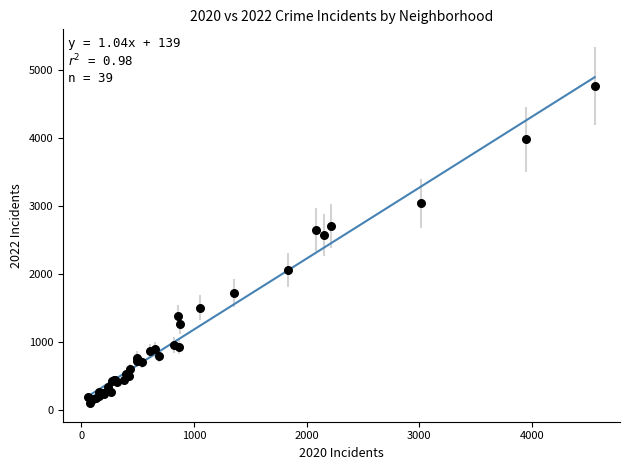

What Y value in the scatter plot is closest to 2431?

2566